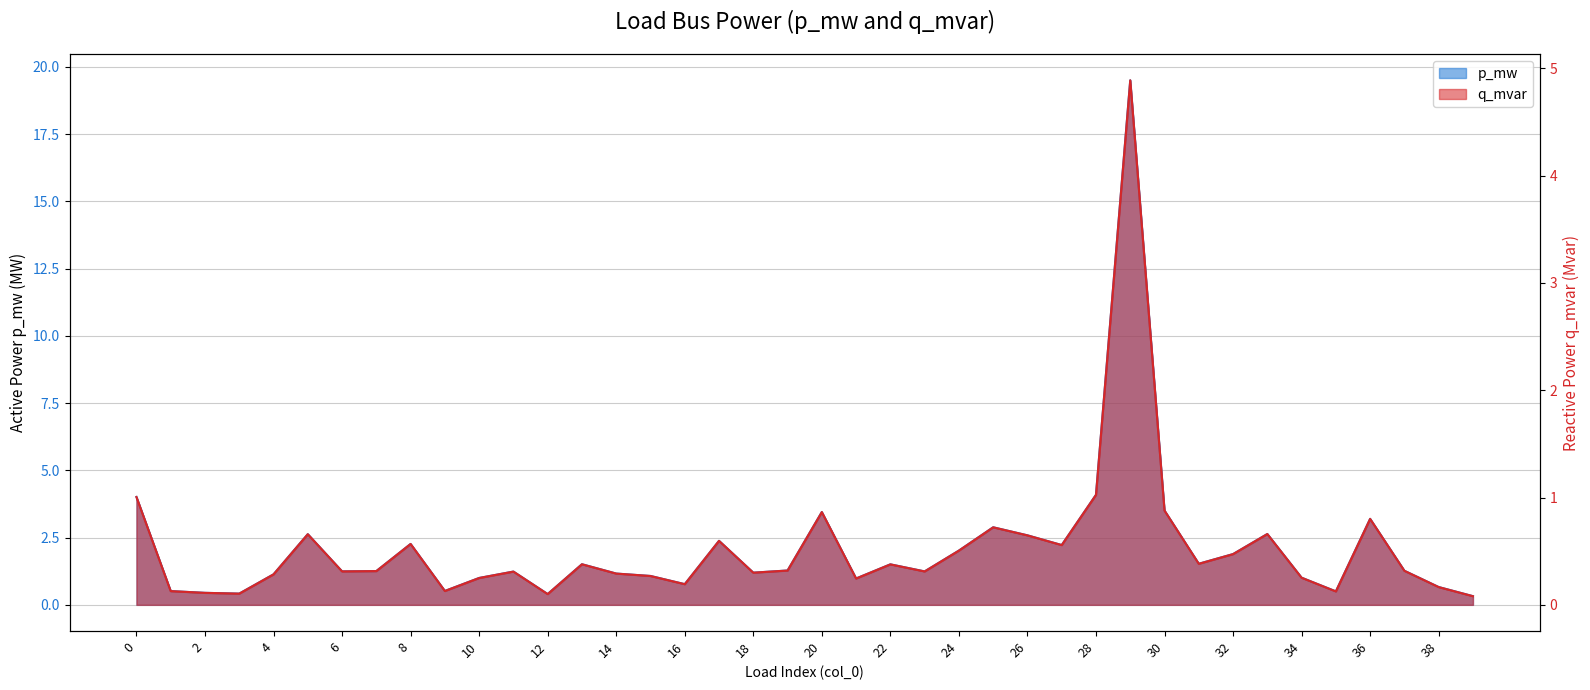

What is the sum of all q_mvar values?

20.9